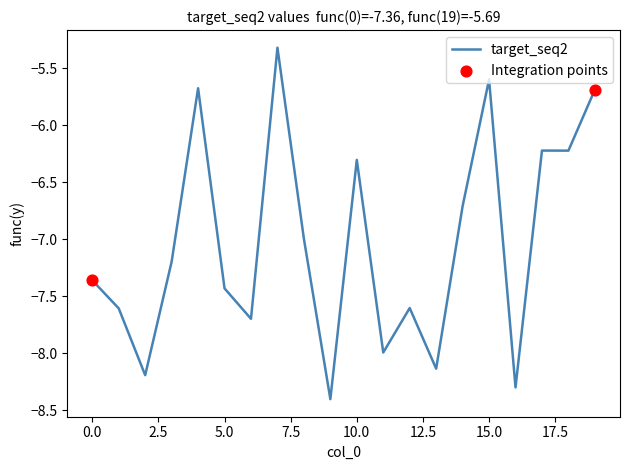

What is the smallest value displayed?

-8.4